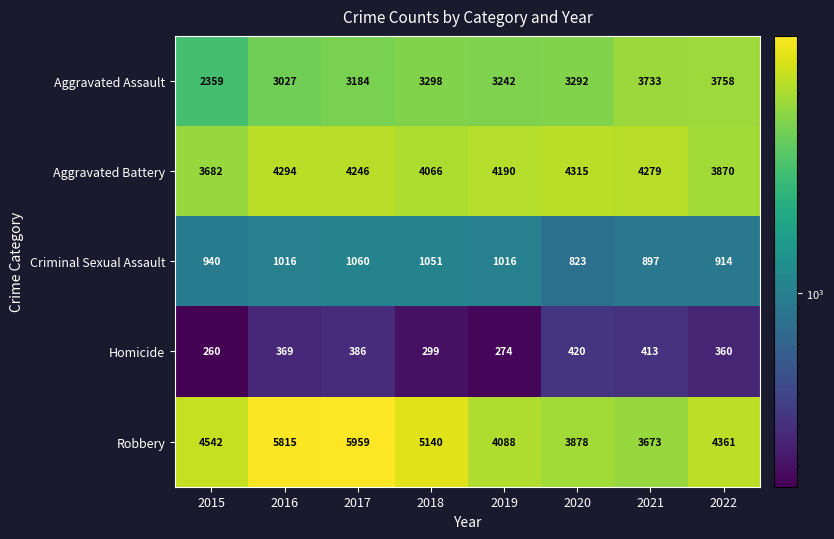

What is the smallest value displayed?

260